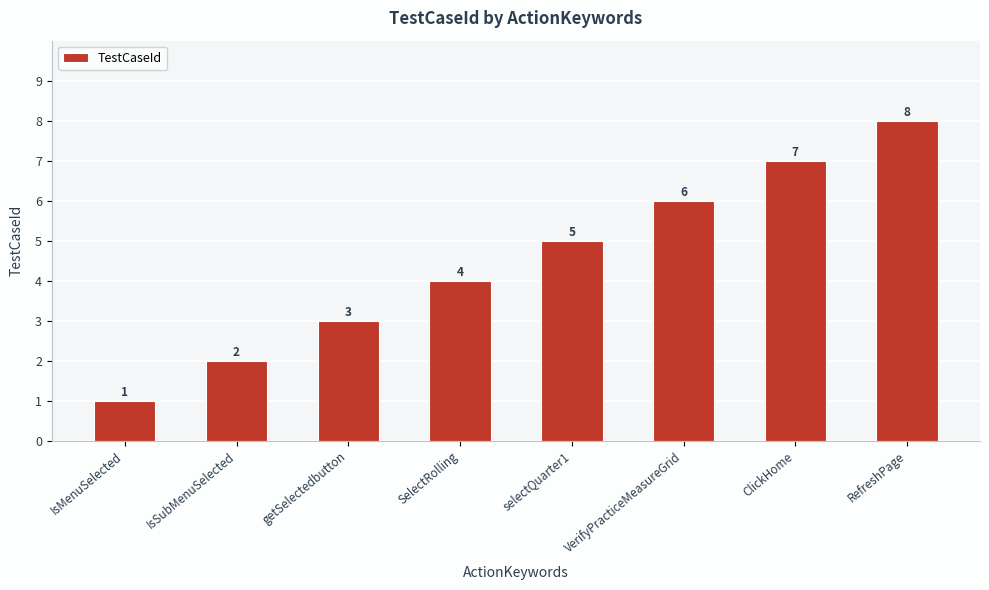

How many data points are less than 5?

4